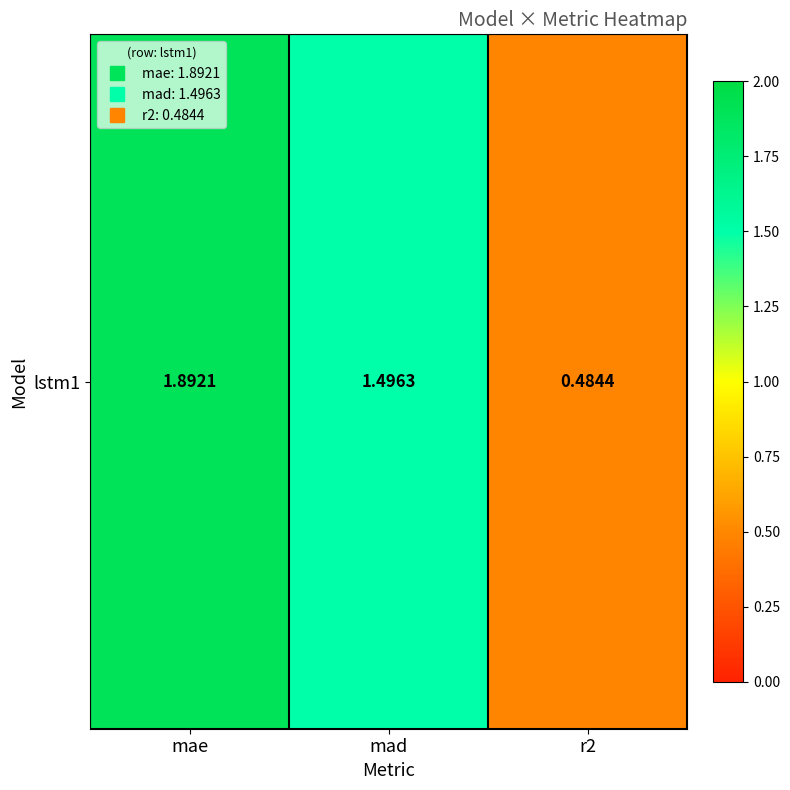

At which category does the chart reach its minimum across all series?

r2